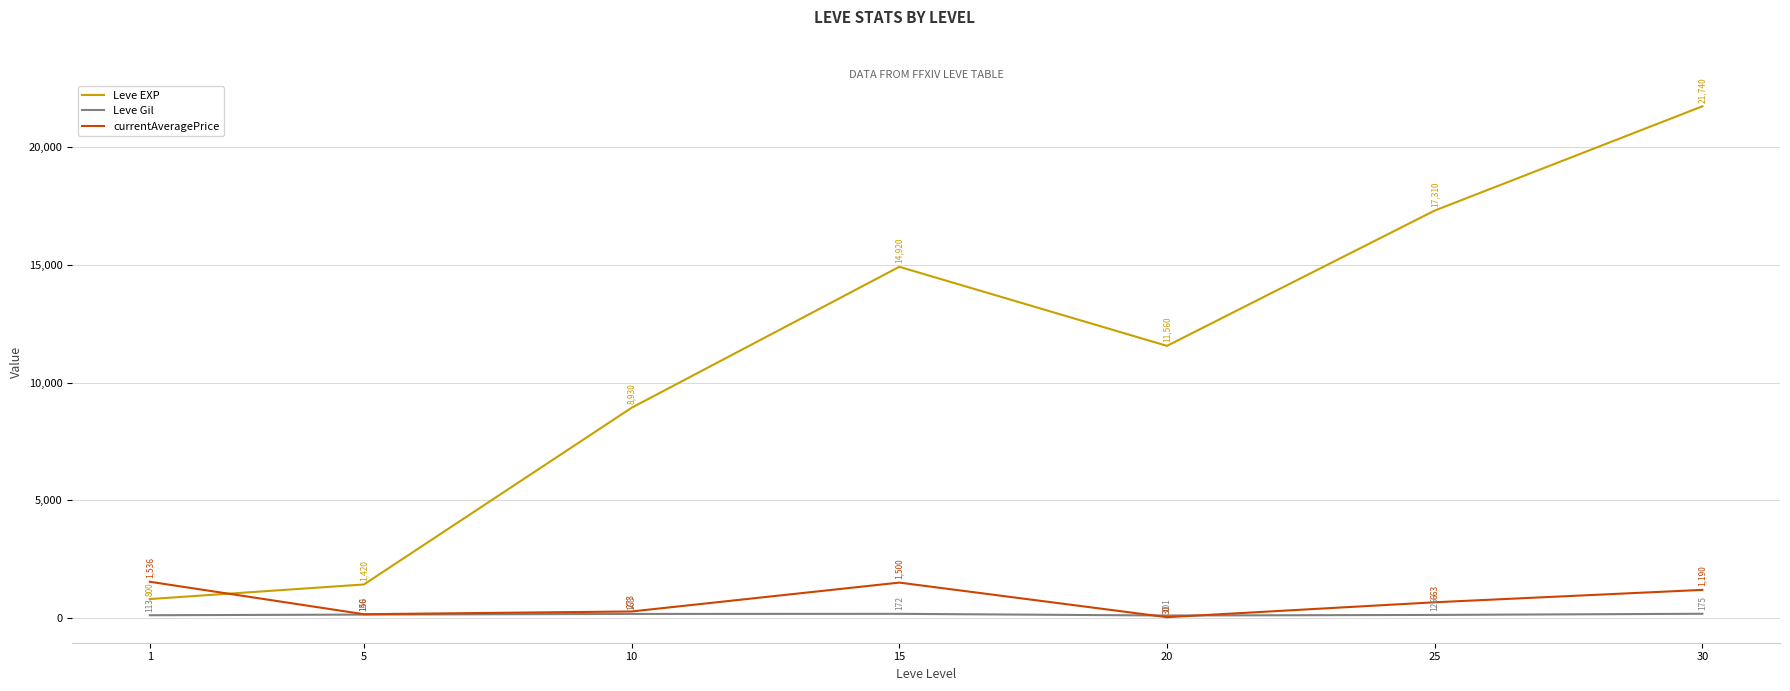

True or false: Leve EXP and Leve Gil intersect in this chart.

False